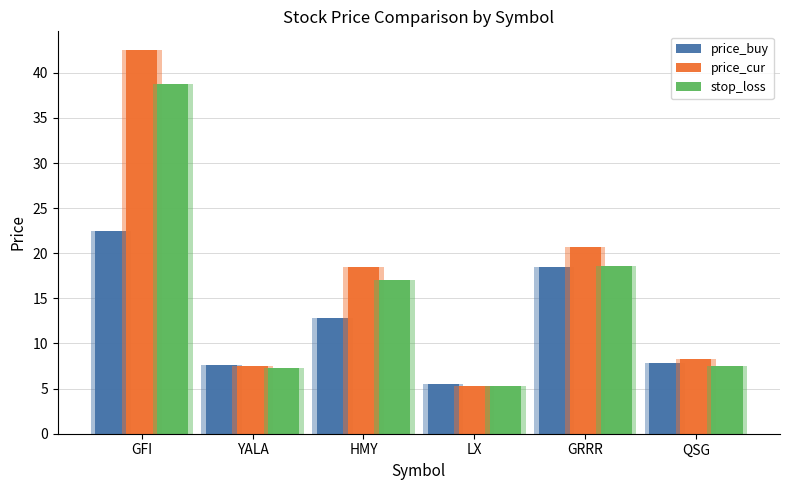

At which category does the chart reach its peak across all series?

GFI